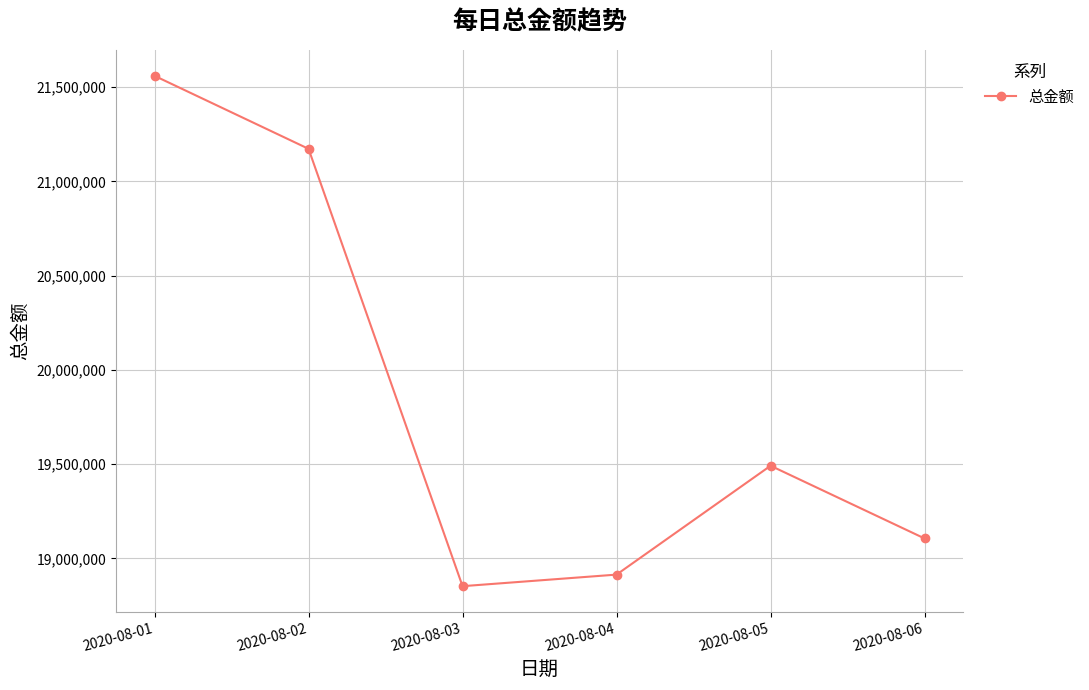

Which category has the lowest value across all series?

2020-08-03